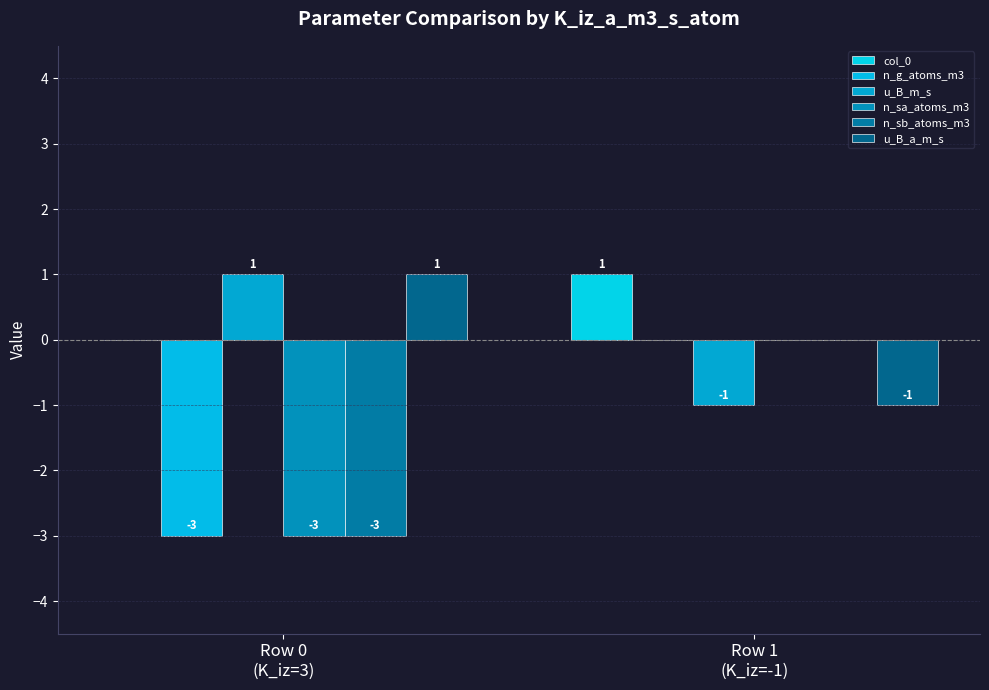

Reading left to right, transcribe all the data shown in this chart.

col_0: Row 0
(K_iz=3)=0	Row 1
(K_iz=-1)=1
n_g_atoms_m3: Row 0
(K_iz=3)=-3	Row 1
(K_iz=-1)=0
u_B_m_s: Row 0
(K_iz=3)=1	Row 1
(K_iz=-1)=-1
n_sa_atoms_m3: Row 0
(K_iz=3)=-3	Row 1
(K_iz=-1)=0
n_sb_atoms_m3: Row 0
(K_iz=3)=-3	Row 1
(K_iz=-1)=0
u_B_a_m_s: Row 0
(K_iz=3)=1	Row 1
(K_iz=-1)=-1